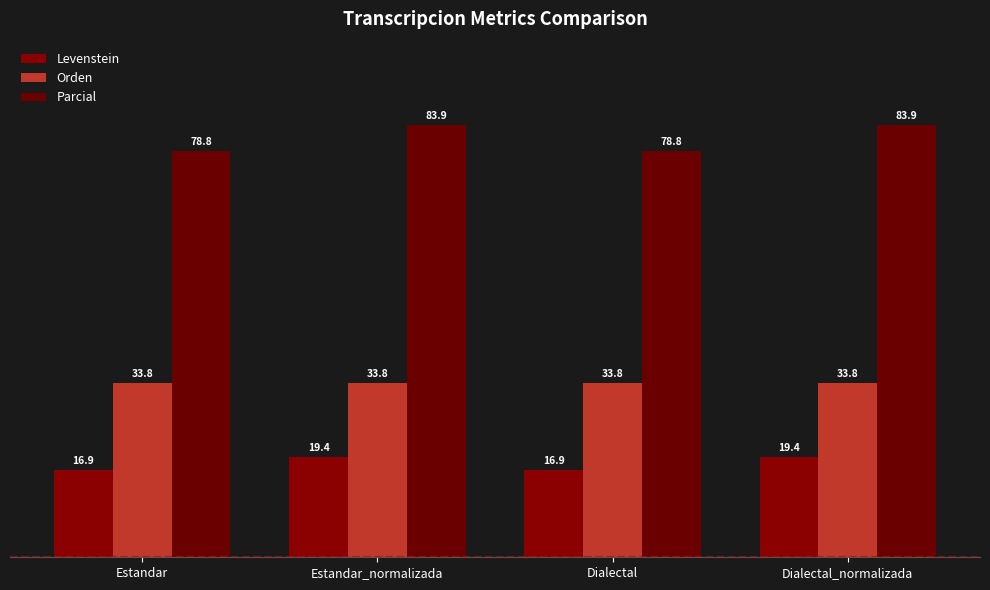

Between Estandar and Dialectal_normalizada, which series saw the biggest shift?

Parcial